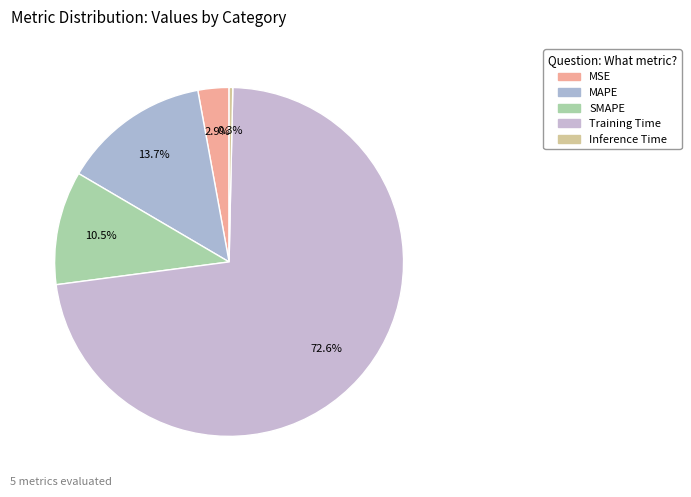

To the nearest percent, what percentage of the pie is MSE?

3%